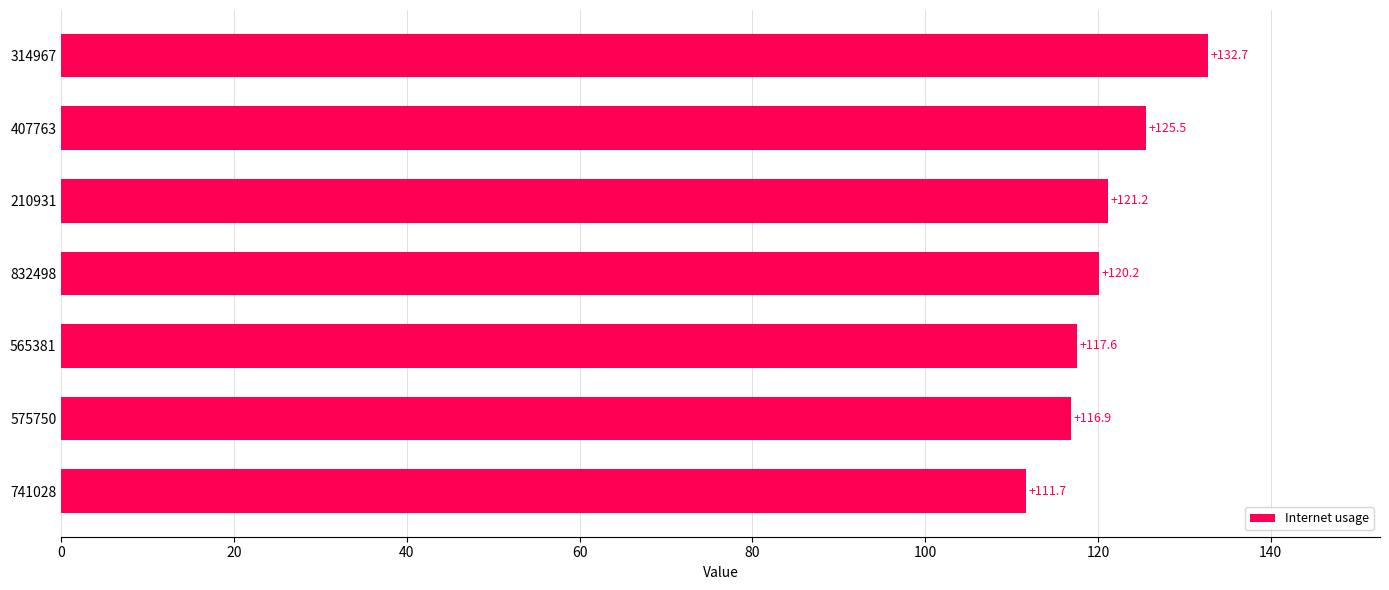

Rank the categories by value from highest to lowest.

314967, 407763, 210931, 832498, 565381, 575750, 741028